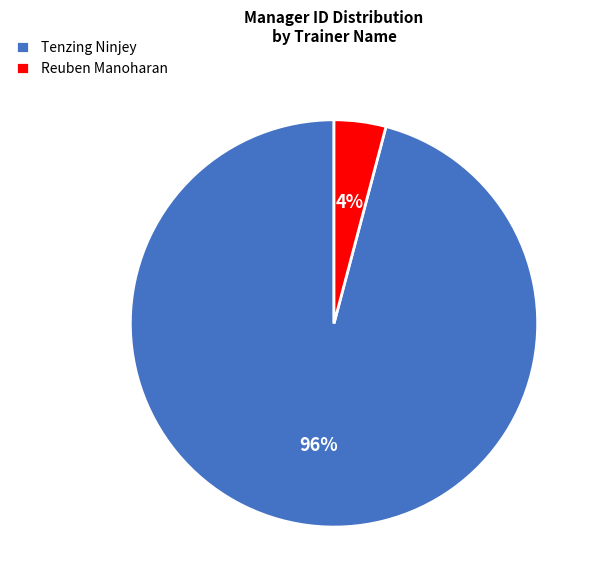

Between Tenzing Ninjey and Reuben Manoharan, which is larger?

Tenzing Ninjey